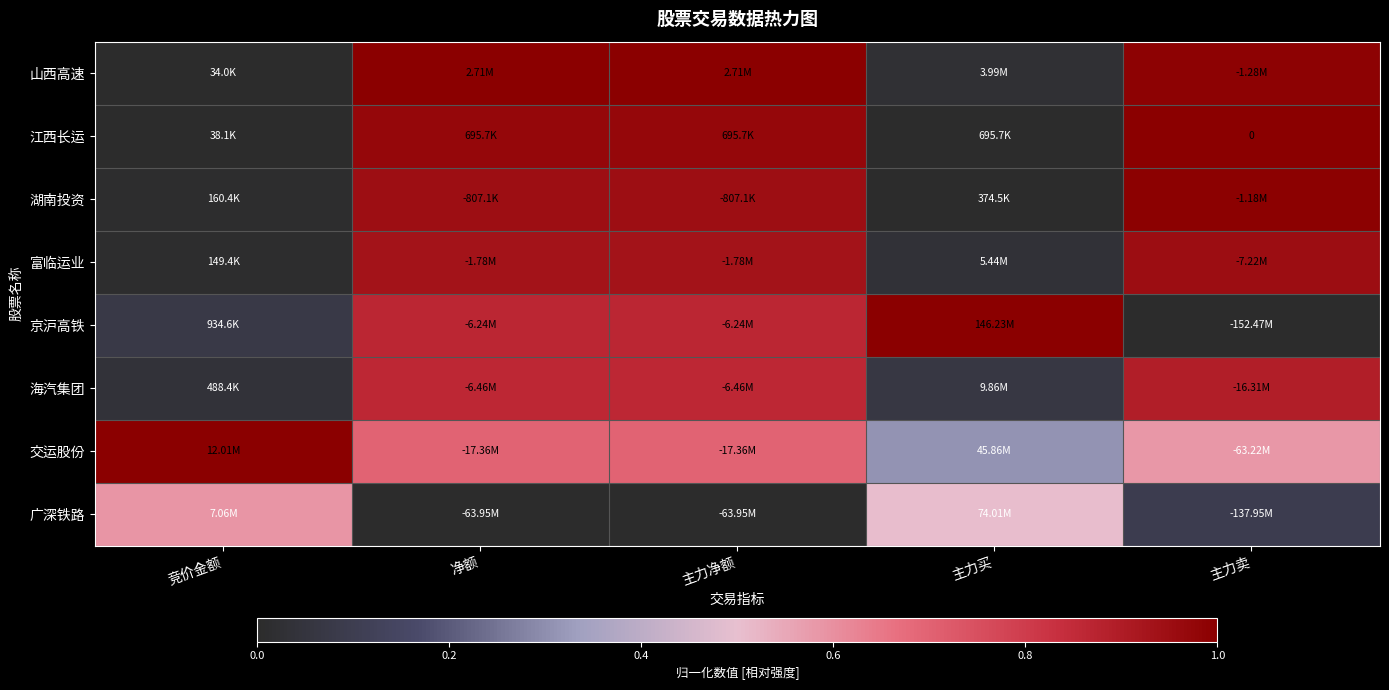

At which label is 海汽集团 closest to 0?

竞价金额